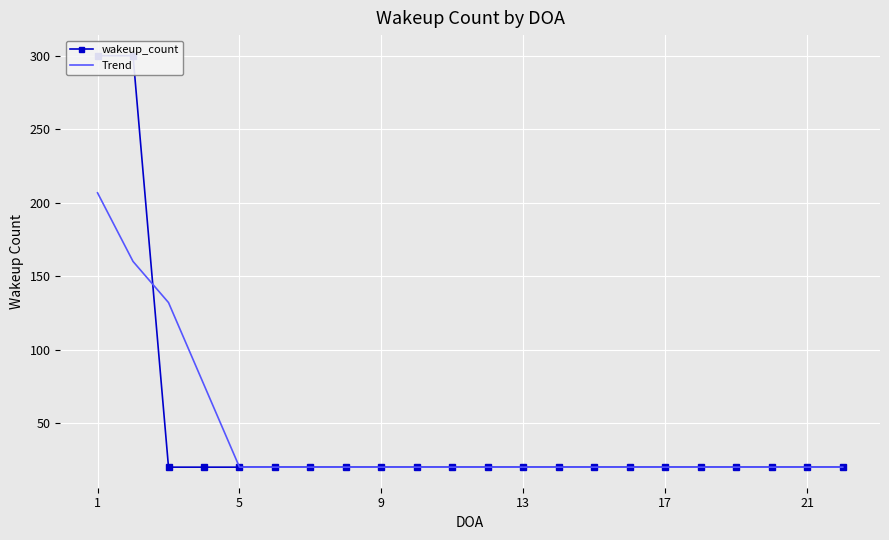

What is the value of the Trend point at the 13th from the left?

20.0